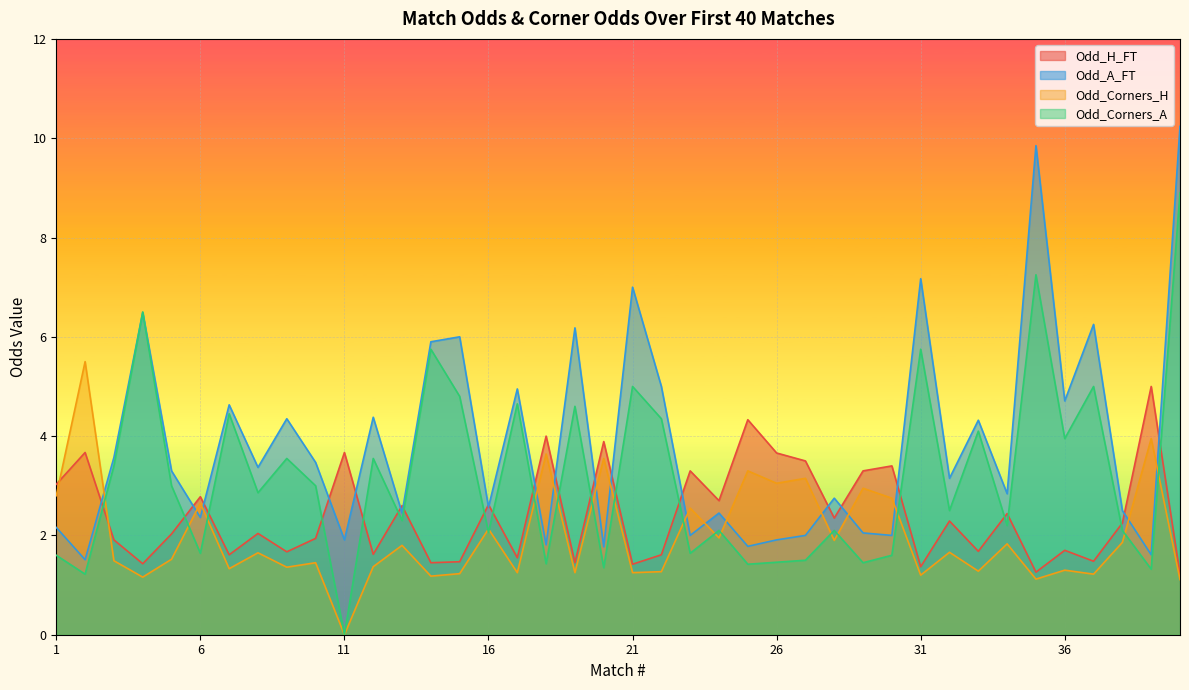

In Odd_A_FT, how many points are lower than both neighbors (excluding endpoints)?

15